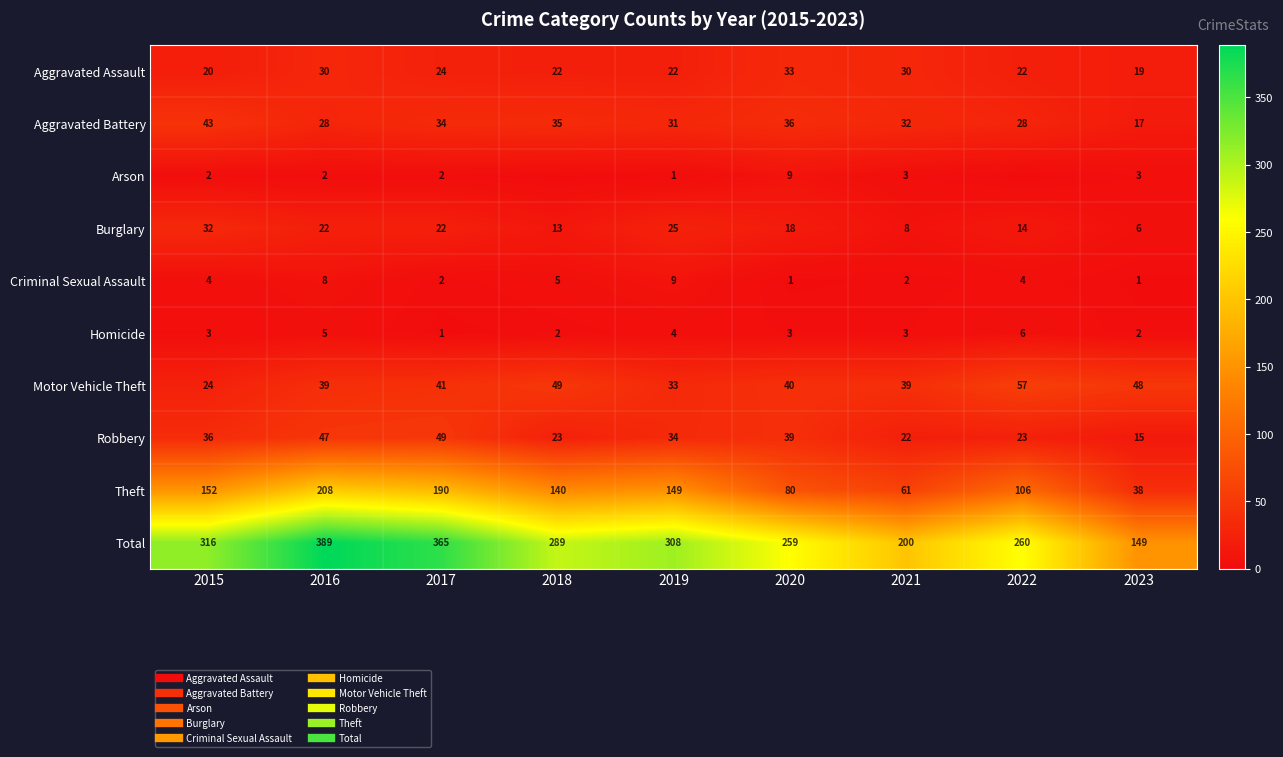

List the labels in order of Homicide value, smallest first.

2017, 2018, 2023, 2015, 2020, 2021, 2019, 2016, 2022